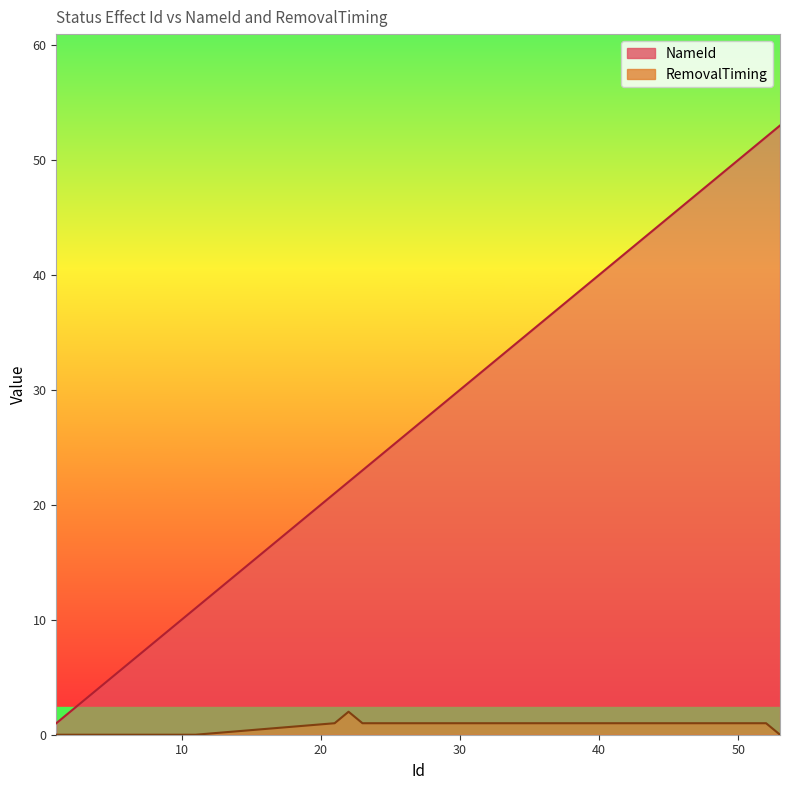

At which label does RemovalTiming reach its peak?

22